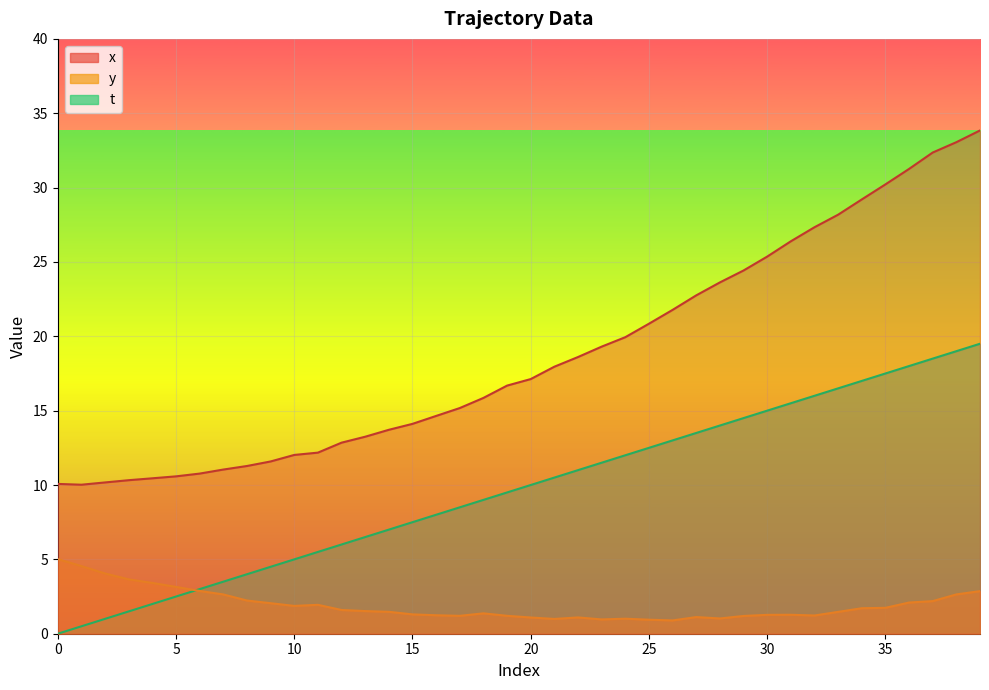

Is the value of t at 38 greater than the value of x at 14?

Yes